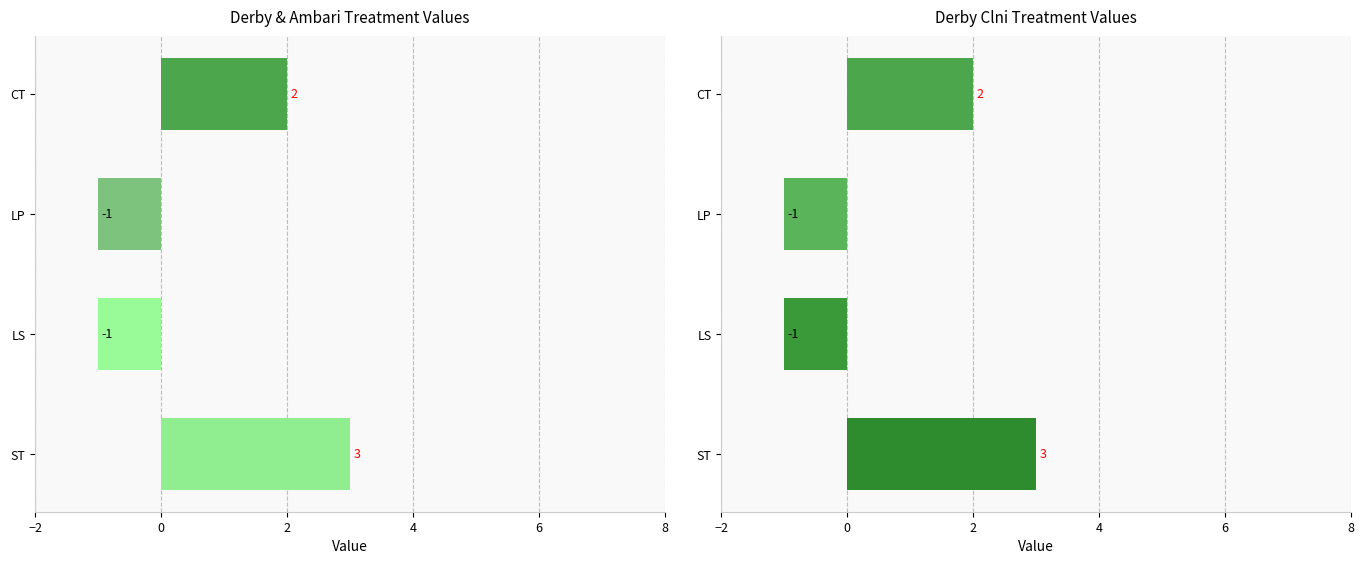

Does the chart contain any negative values?

Yes